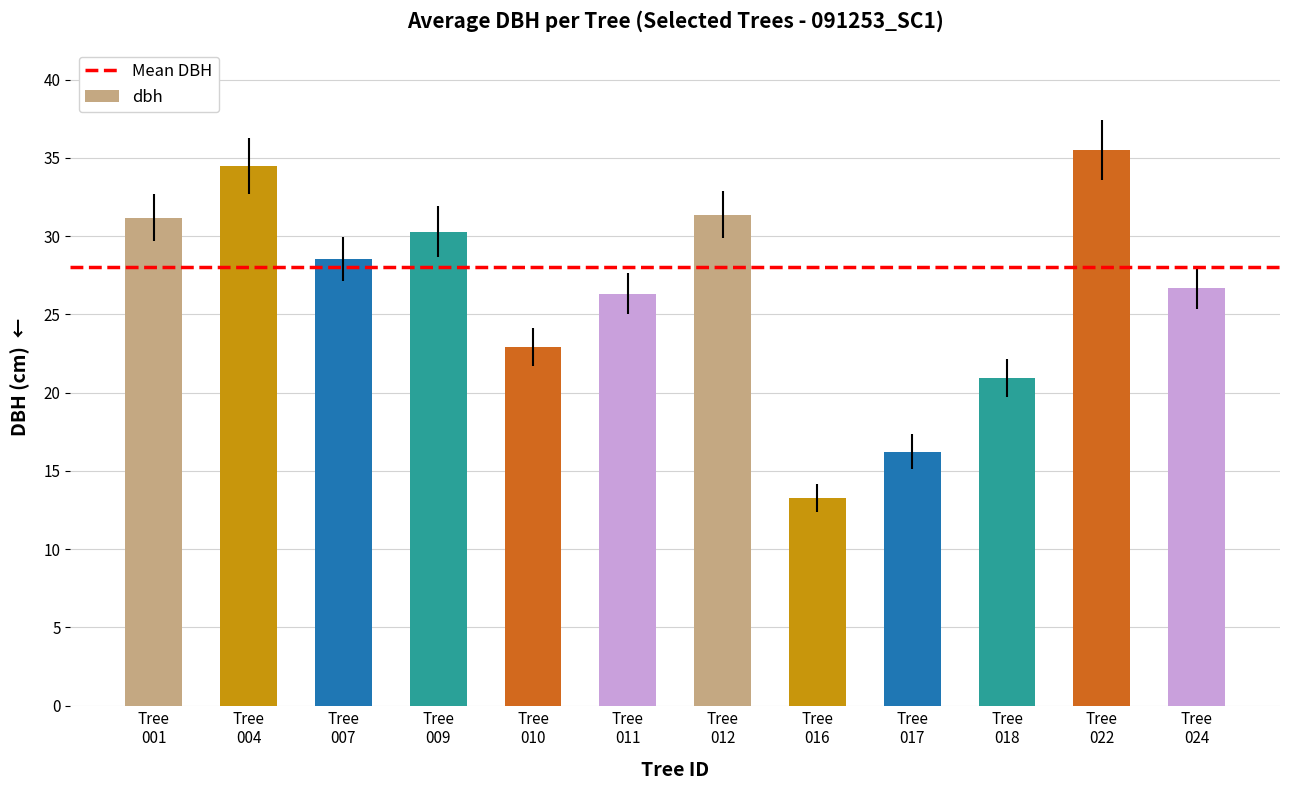

Reading right to left, transcribe all the data shown in this chart.

26.7	35.5	20.9	16.2	13.3	31.4	26.3	22.9	30.3	28.6	34.5	31.2